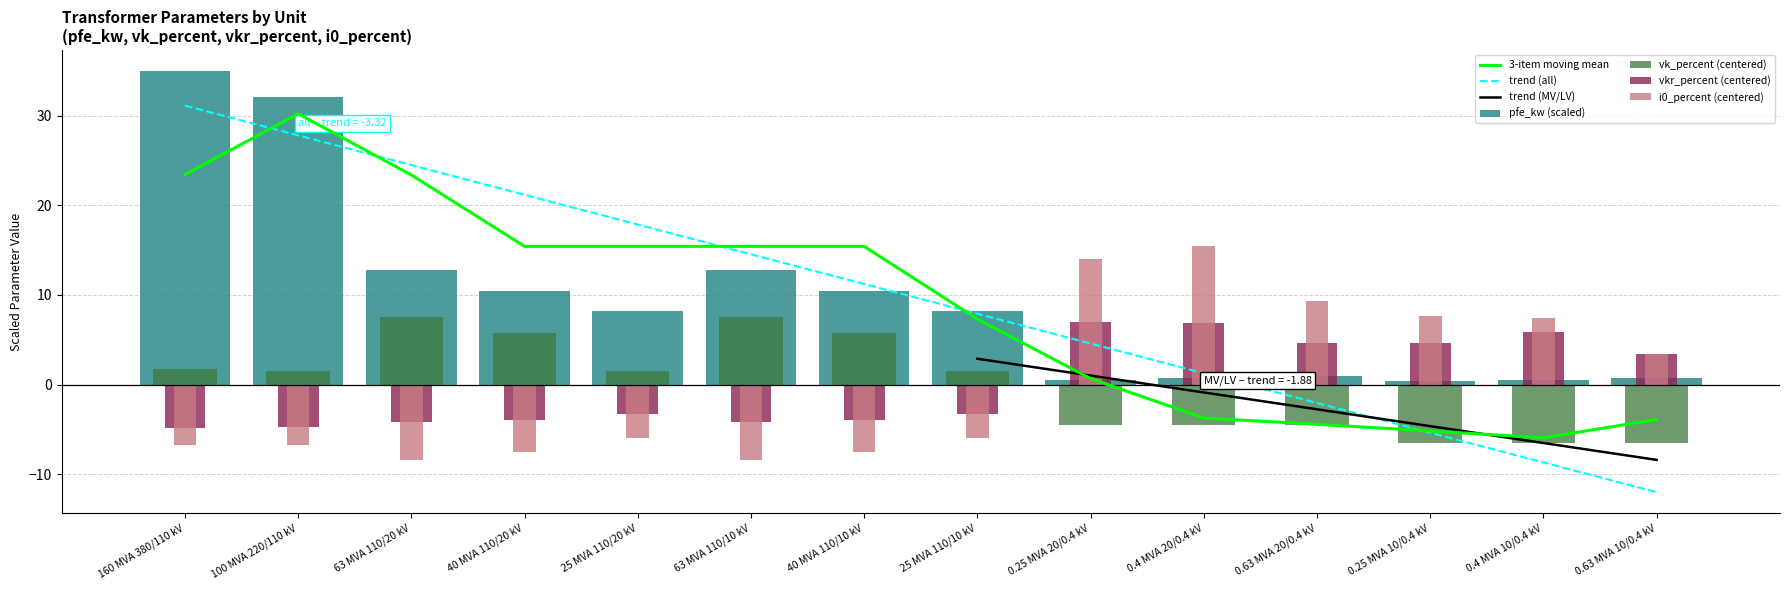

Rank the series at 160 MVA 380/110 kV from lowest to highest value.

i0_percent, vkr_percent, vk_percent, pfe_kw